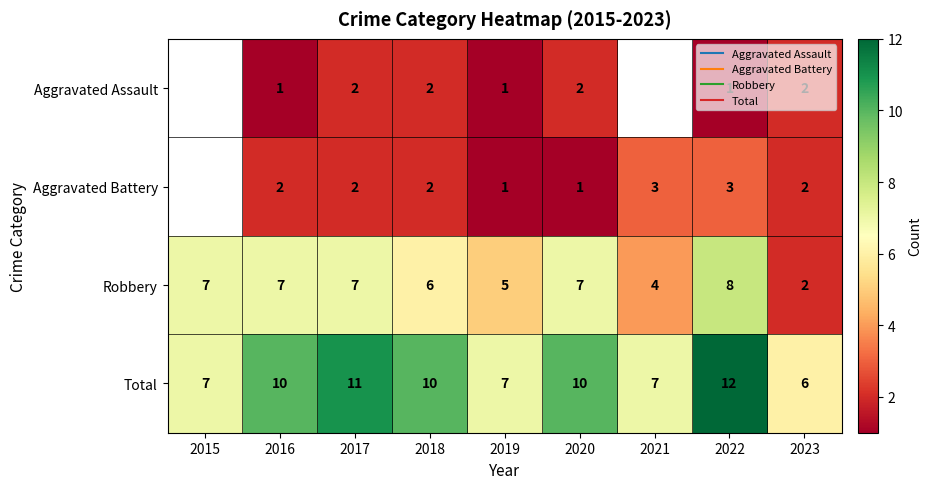

Which series has the widest spread of values?

Robbery